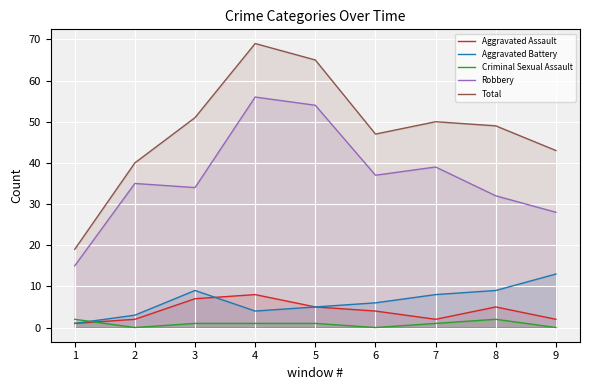

Is it true that Robbery equals 89 at 5?

False